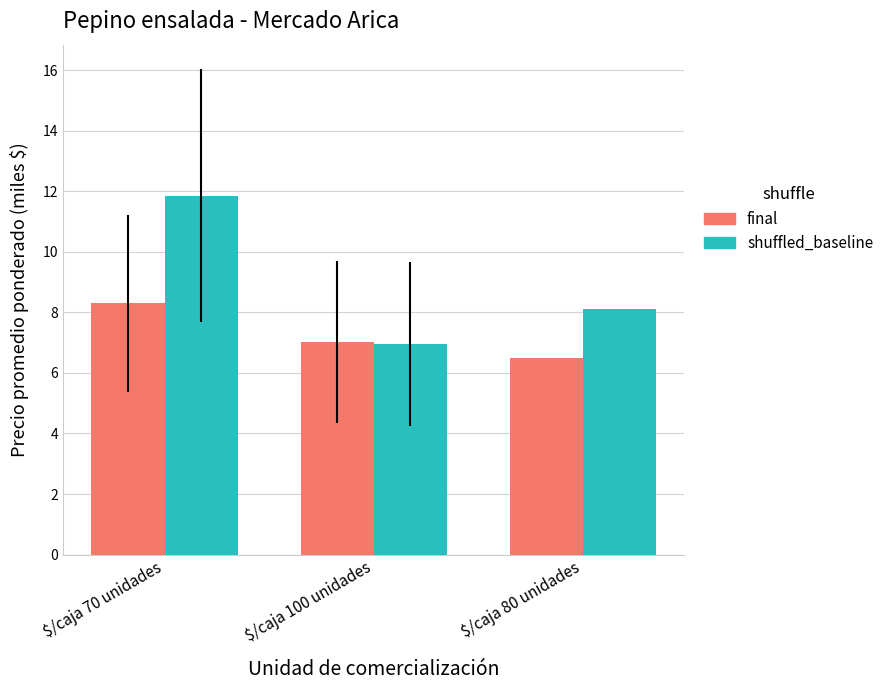

True or false: final has a value of 8.3 at $/caja 70 unidades.

True